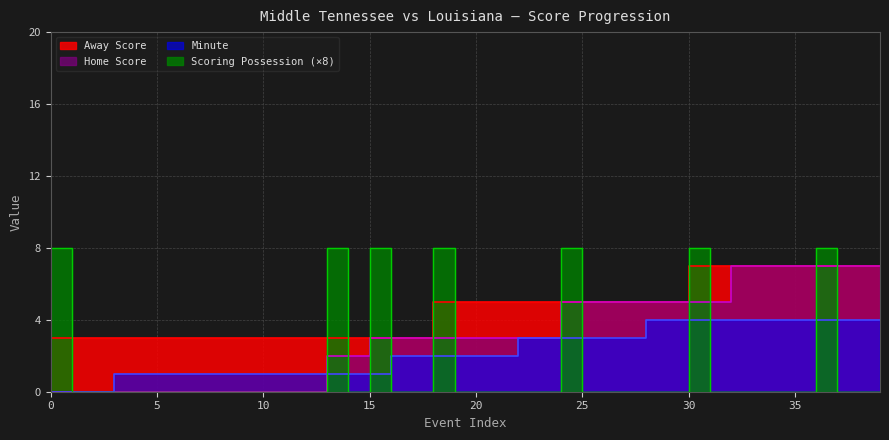

Which series has the widest spread of values?

isScoringPosession